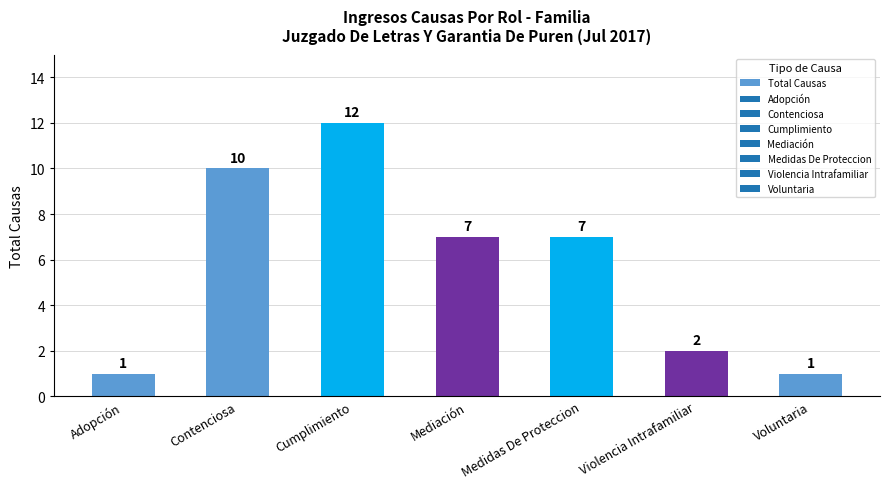

Reading left to right, extract all data points from this chart.

1	10	12	7	7	2	1